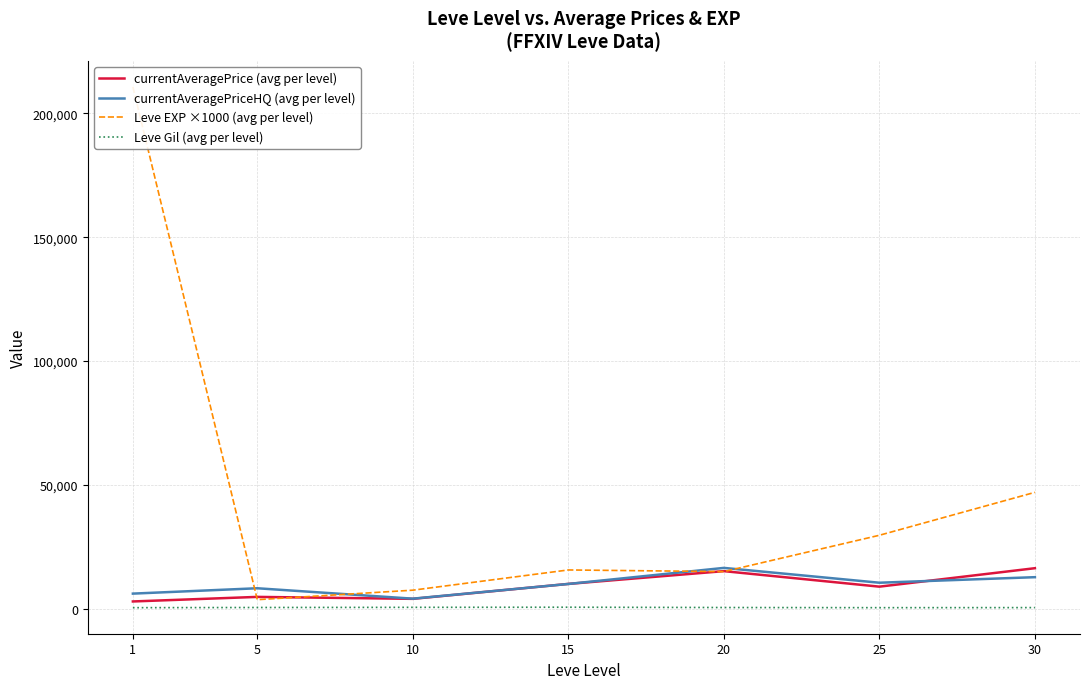

Between 5 and 20, which series saw the biggest shift?

Leve EXP ×1000 (avg per level)